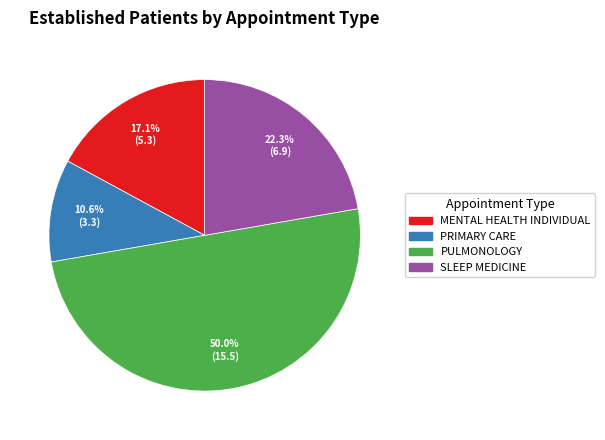

Which slice is the largest?

PULMONOLOGY